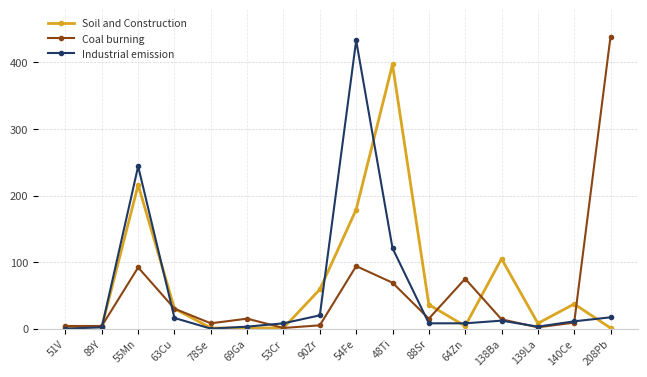

What are all the series names shown in the legend?

Soil and Construction, Coal burning, Industrial emission